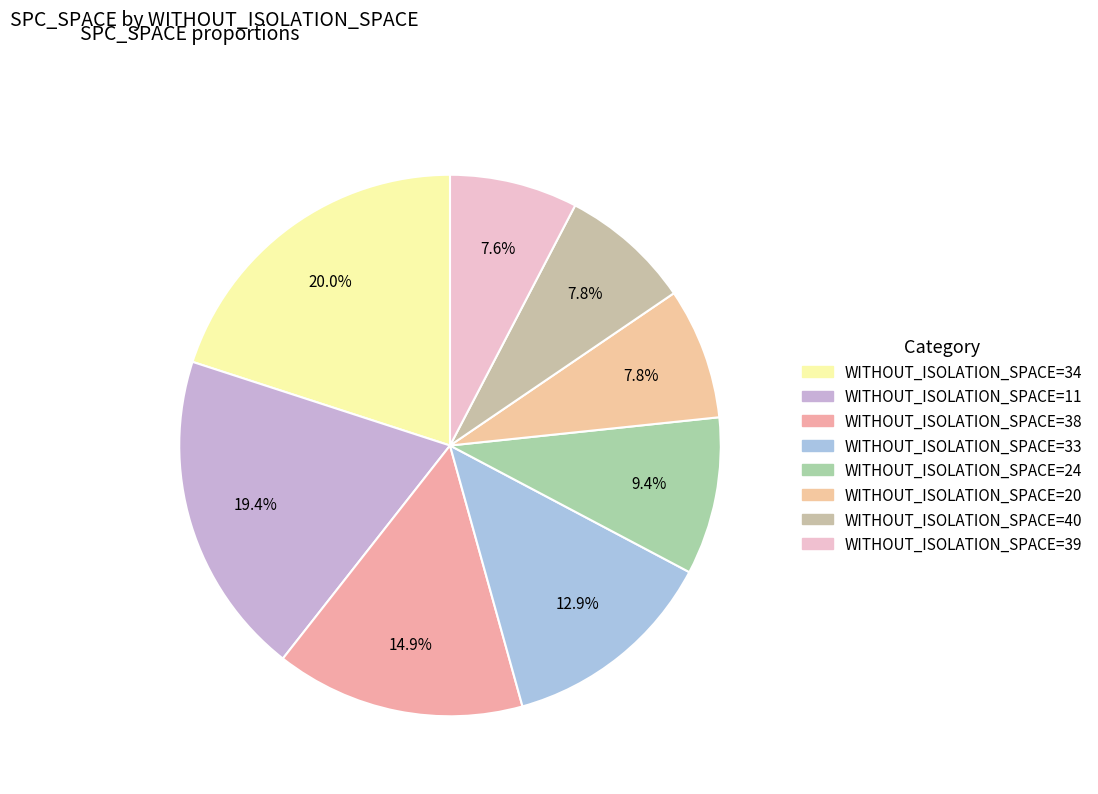

Count the number of slices in the pie.

8